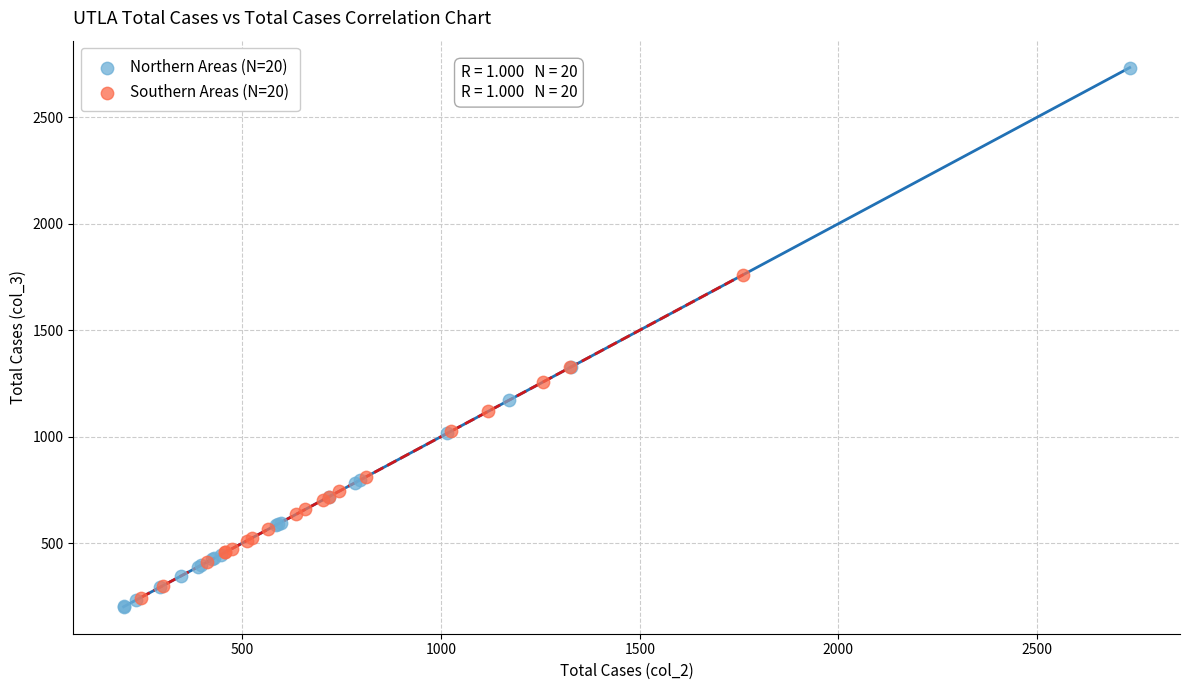

What are all the series names shown in the legend?

Northern Areas (N=20), Southern Areas (N=20)